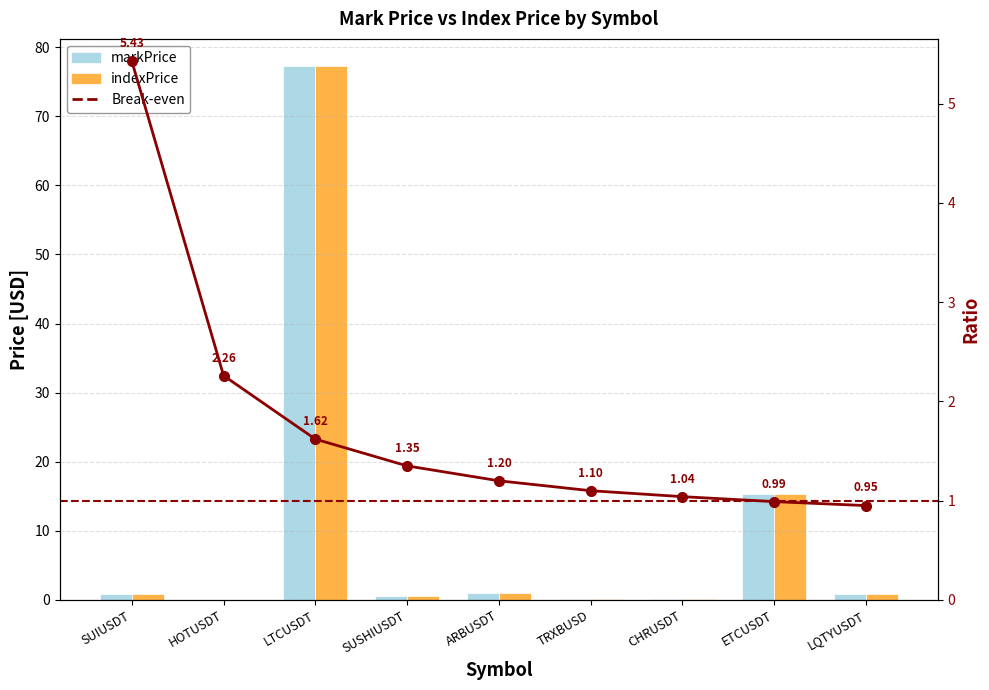

At how many categories does at least one series exceed 54?

1